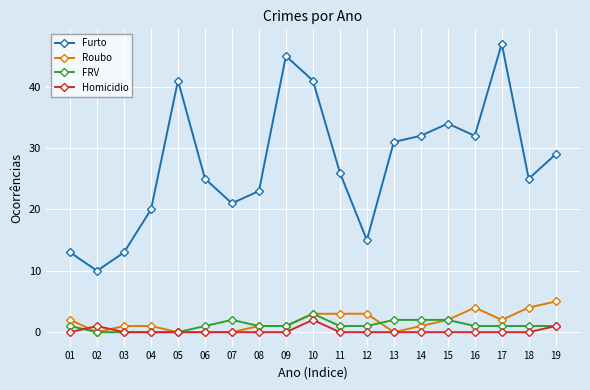

The Roubo series shows 3 at 10. True or false?

True